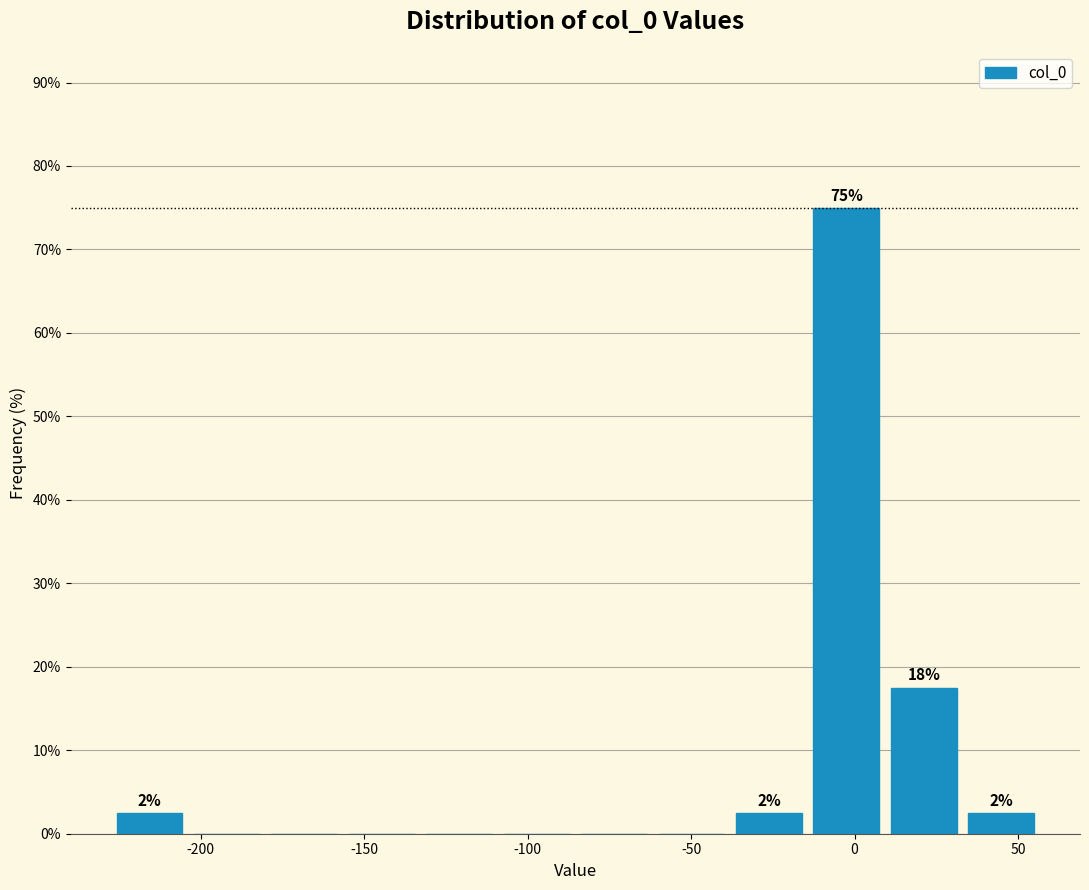

Over which range of the x-axis is the bar tallest?

-15 to 10